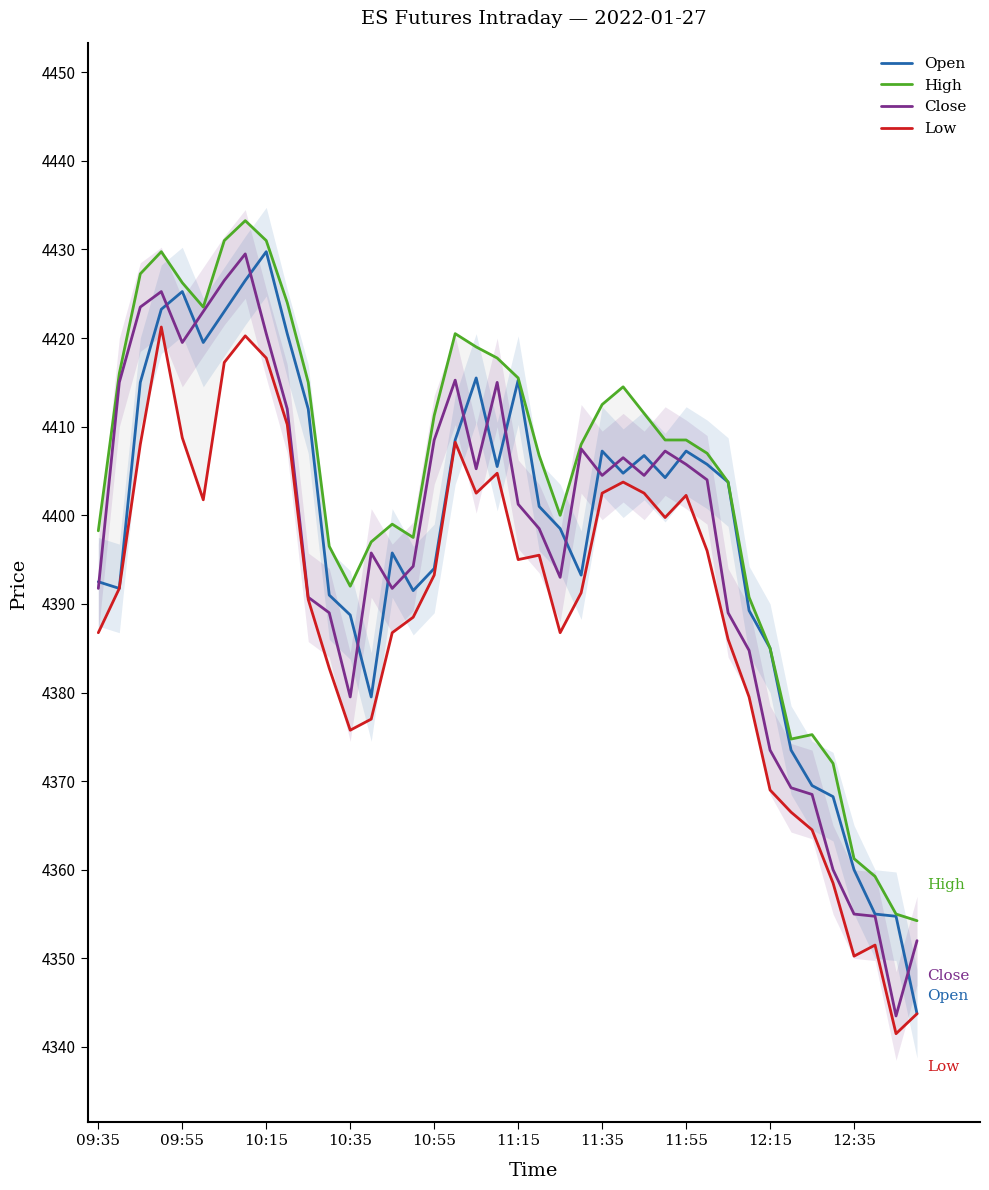

How many data points in Close are above 4404?

19